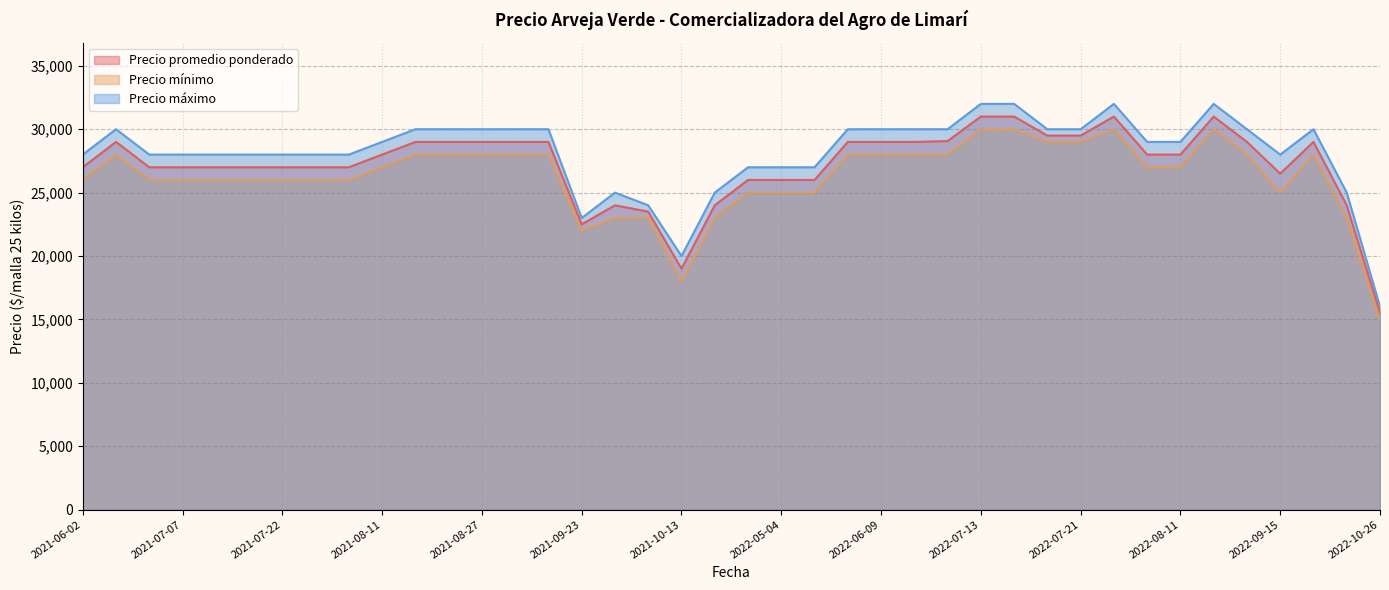

What is the difference between the maximum and minimum values in the Precio promedio ponderado series?

15500